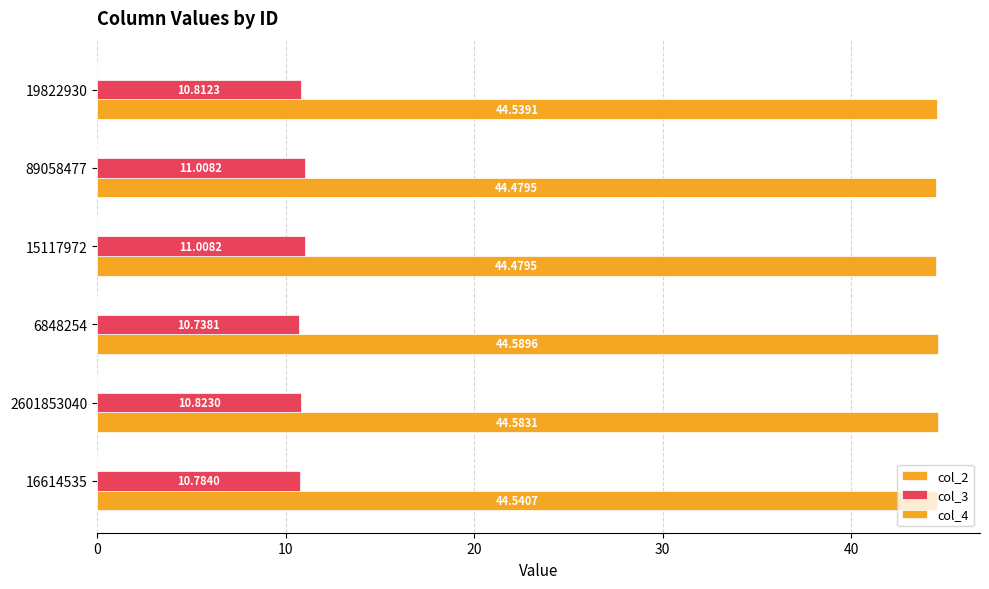

Reading left to right, what are all the values shown in this chart?

col_2: 44.5	44.6	44.6	44.5	44.5	44.5
col_3: 10.8	10.8	10.7	11.0	11.0	10.8
col_4: 0.2	0.2	0.2	0.2	0.2	0.2